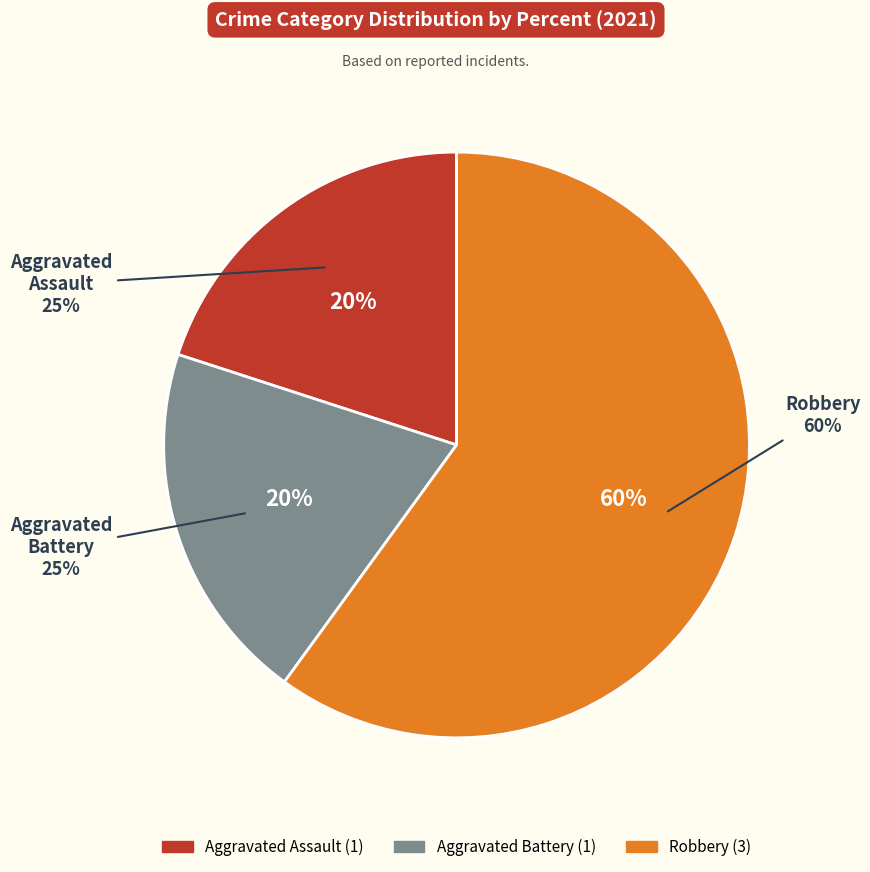

Between Aggravated Battery and Aggravated Assault, which is larger?

Aggravated Battery